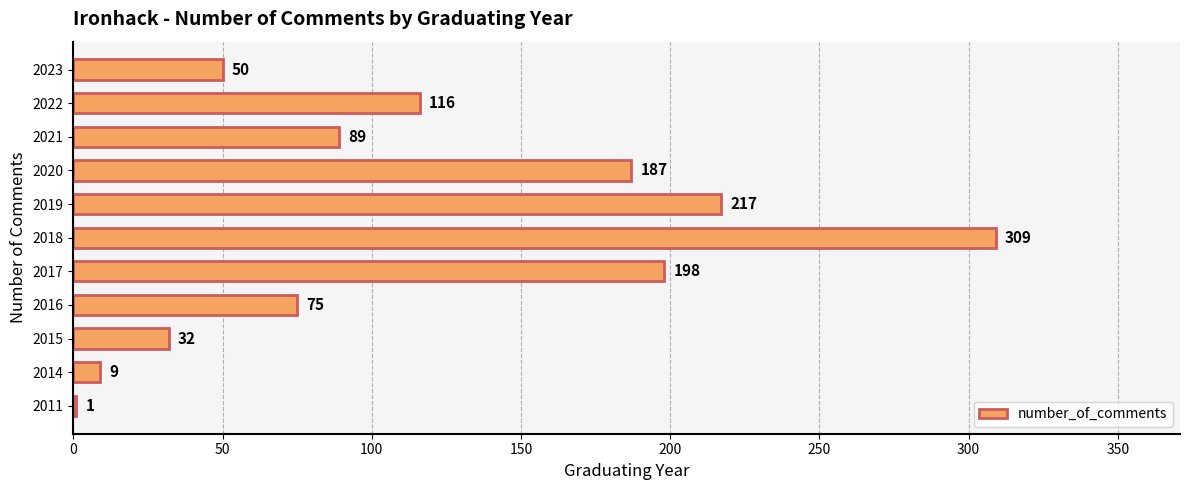

What is the sum of the values at 2016 and 2014?

84